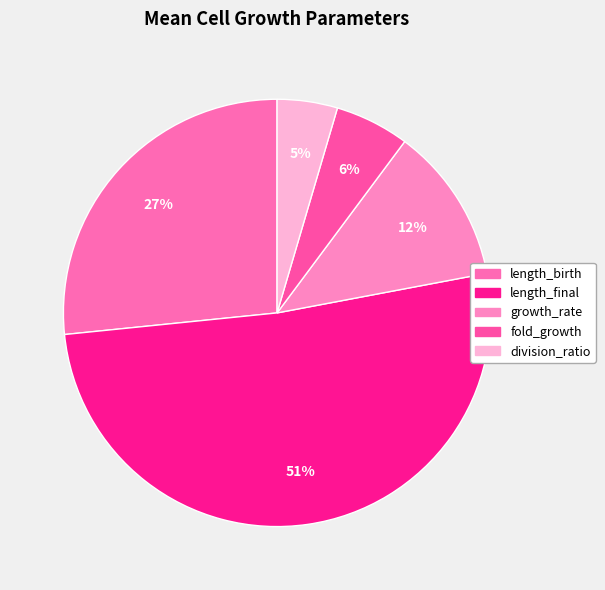

Which category has the biggest portion of the pie?

length_final